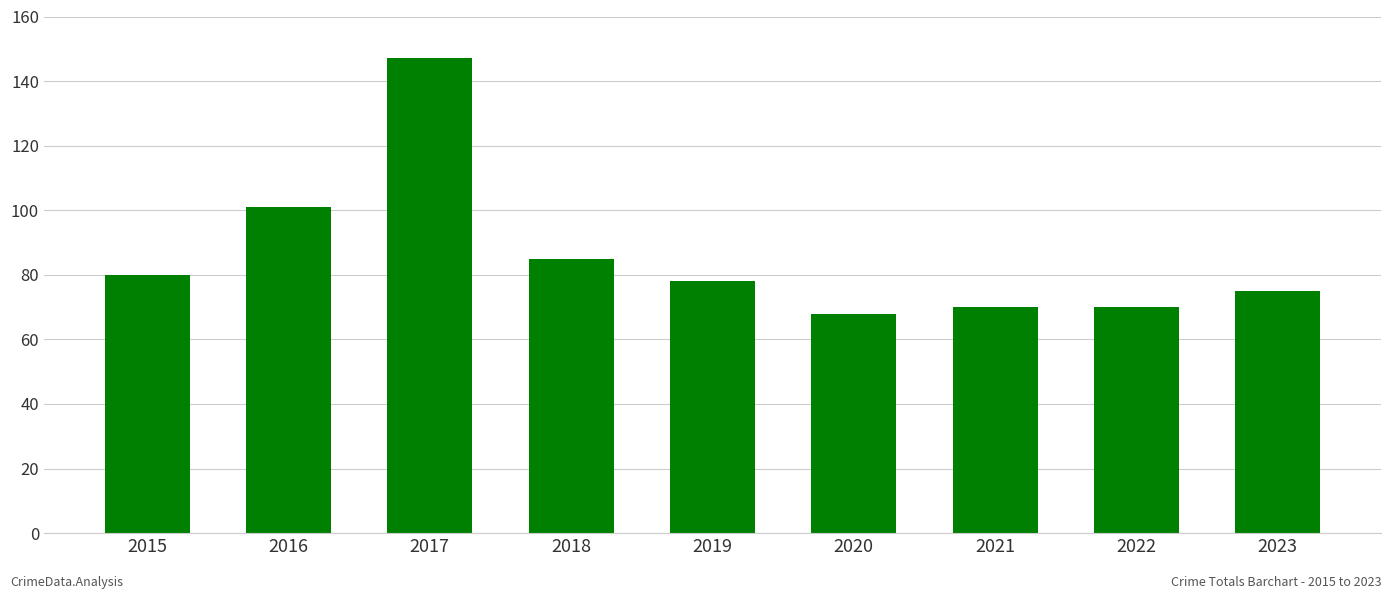

What is the average value?

86